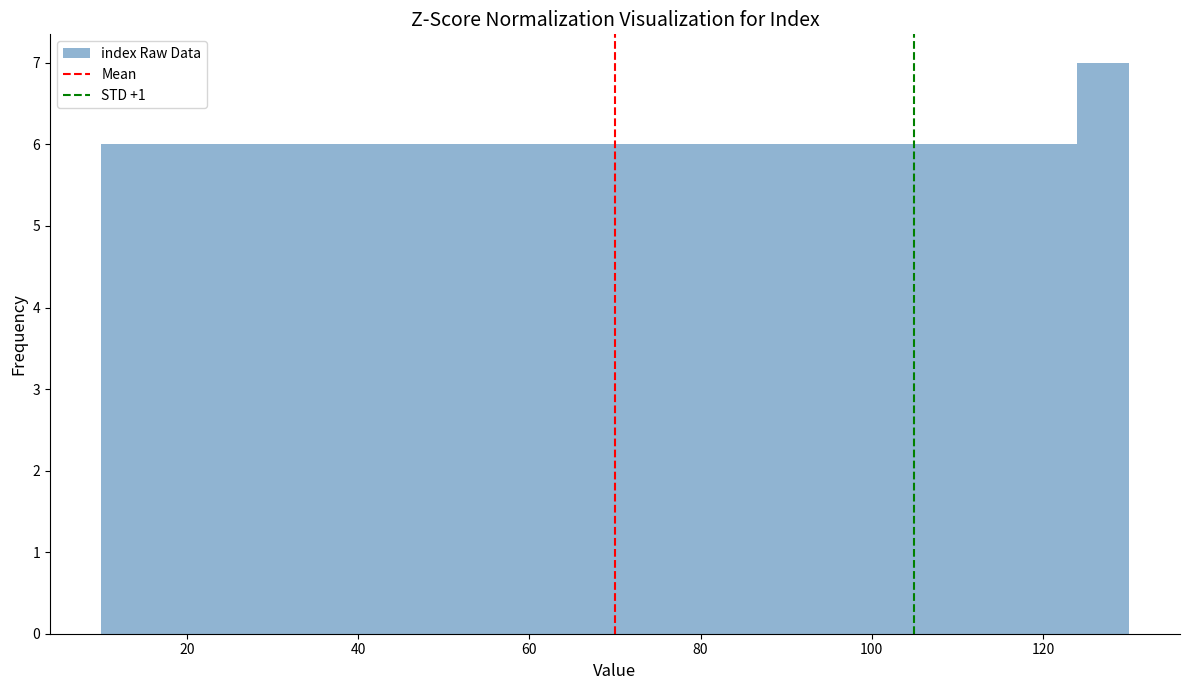

Read against the x-axis, roughly where is the centre of the tallest bar?

128